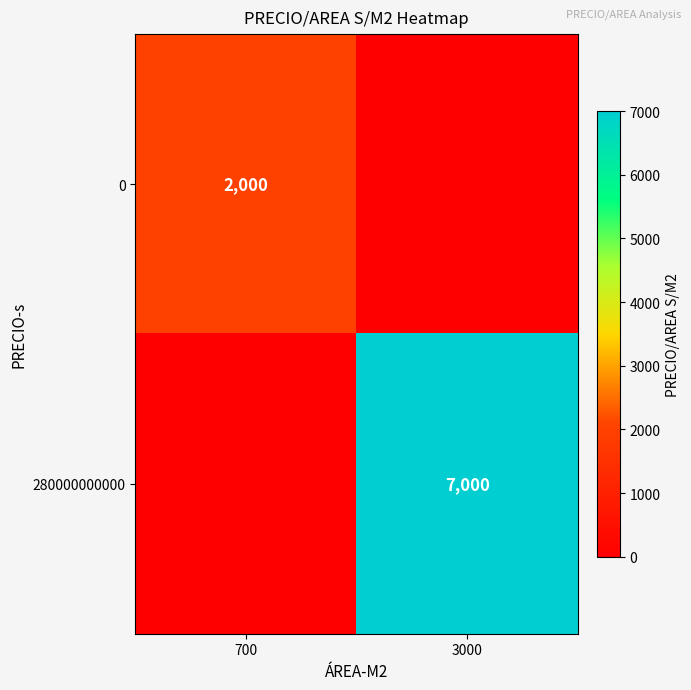

True or false: 0 has a value of 2866 at 700.

False